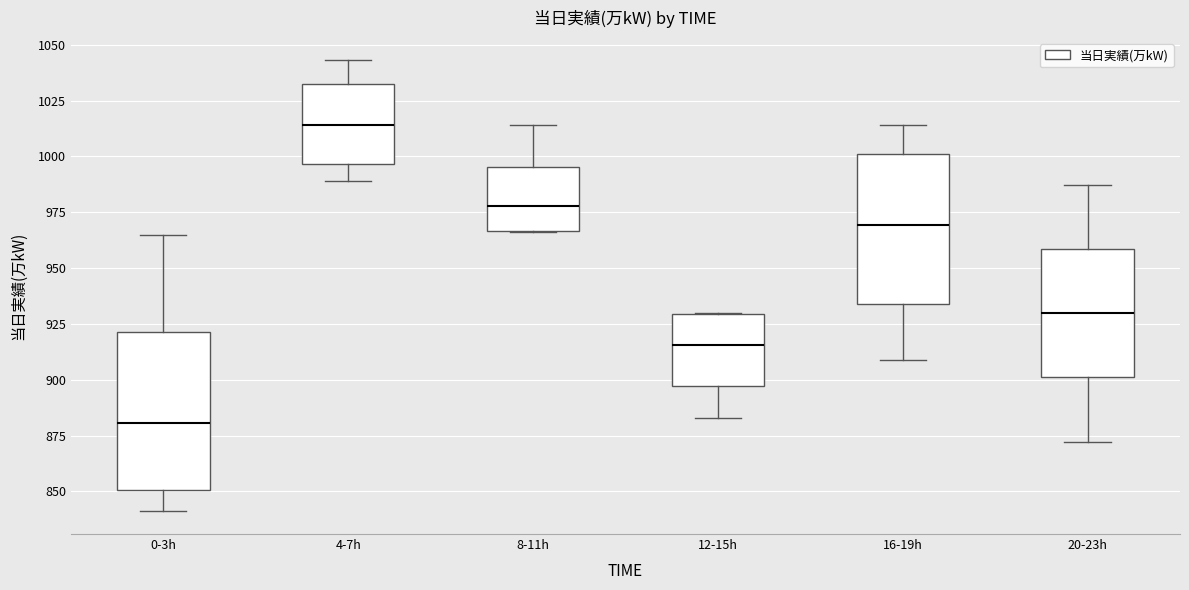

Where is the upper edge of the box for 16-19h on the y-axis? The values are not printed on the chart, so give them approximately, as read against the axis.

1000